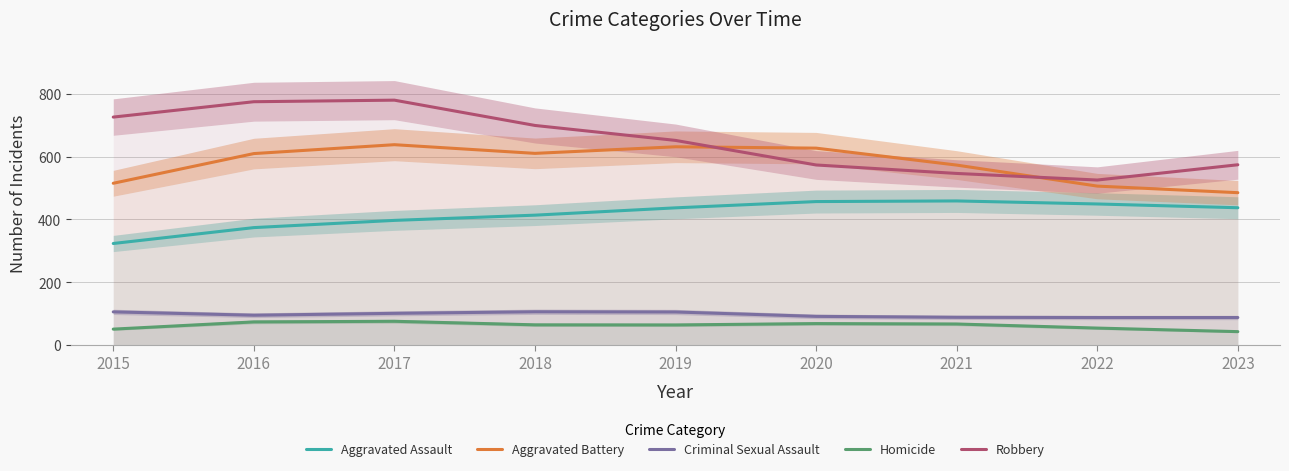

Is it true that Aggravated Assault equals 531.2 at 2015?

False